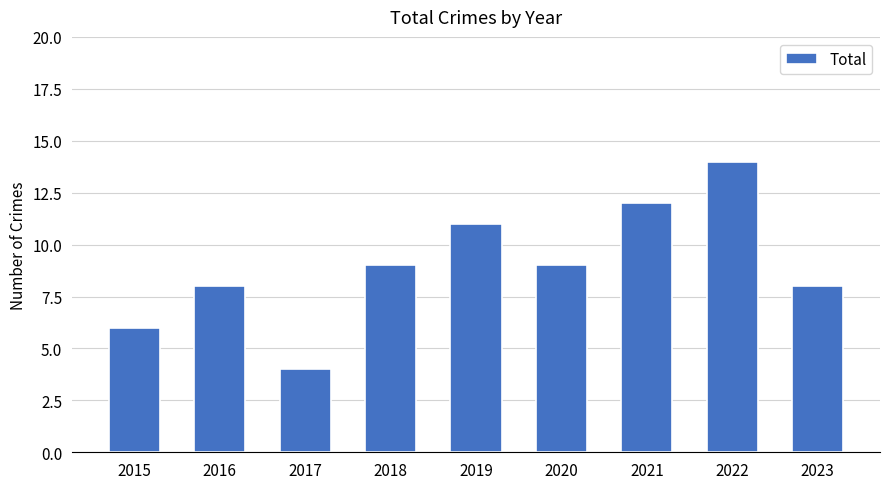

Which has a higher value, 2019 or 2020?

2019